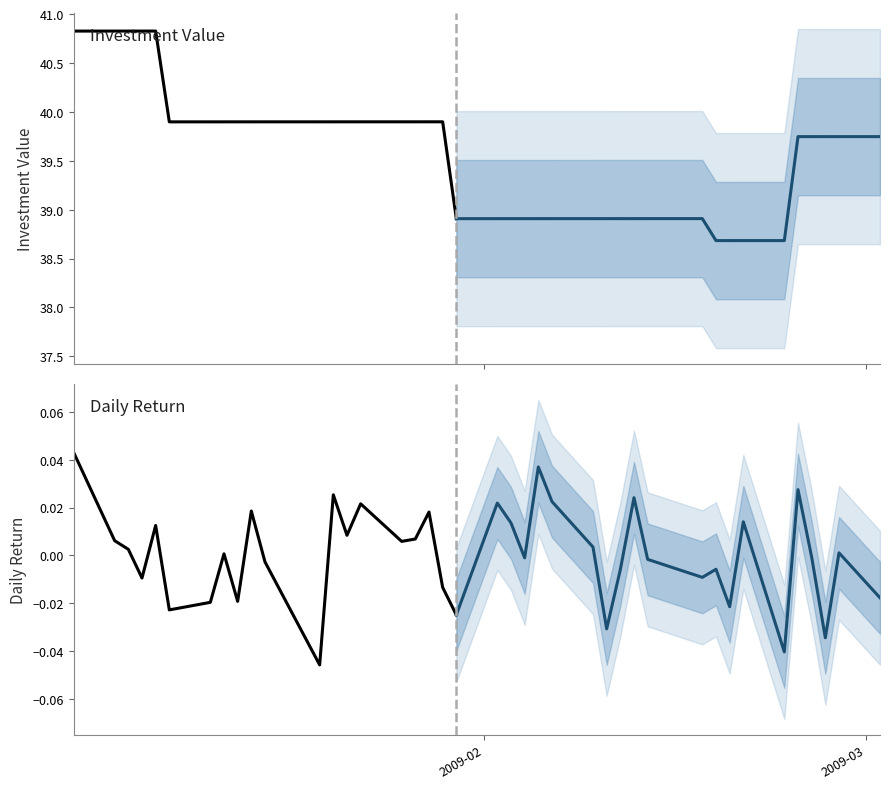

In return, how many points are higher than both neighbors (excluding endpoints)?

13